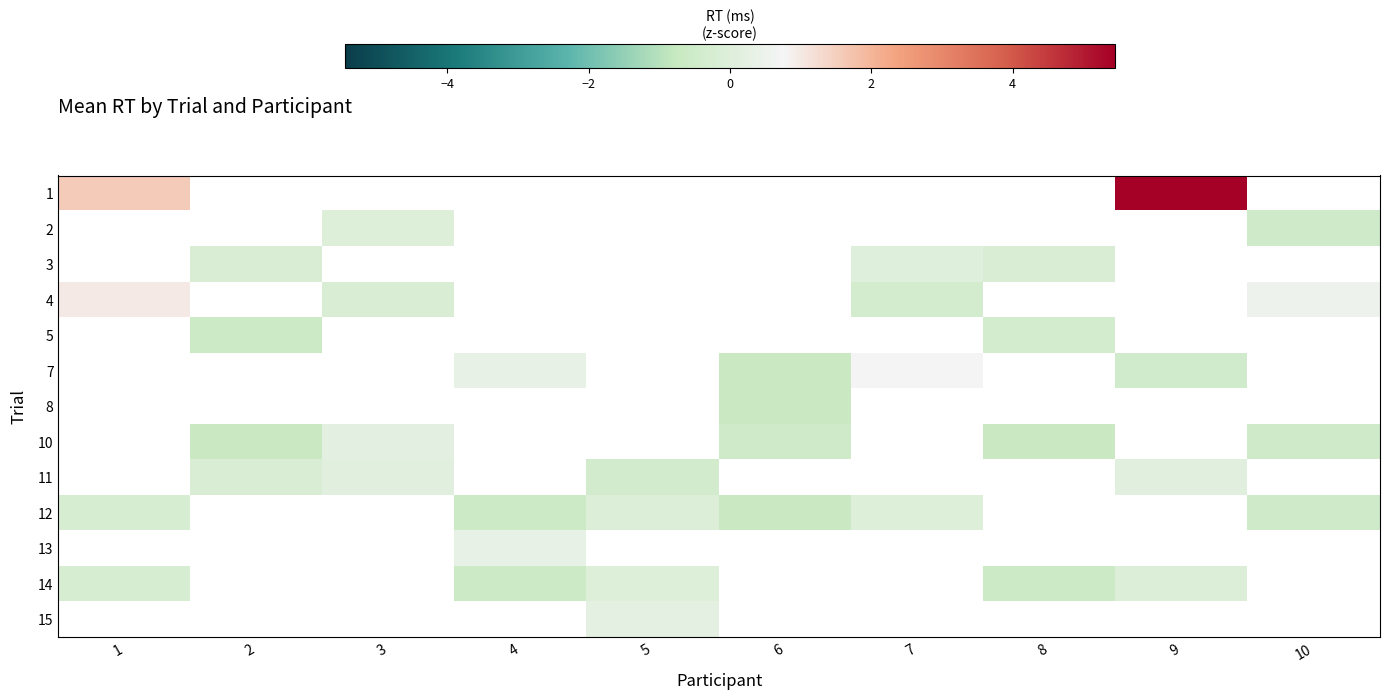

At how many categories does at least one series exceed 4?

1